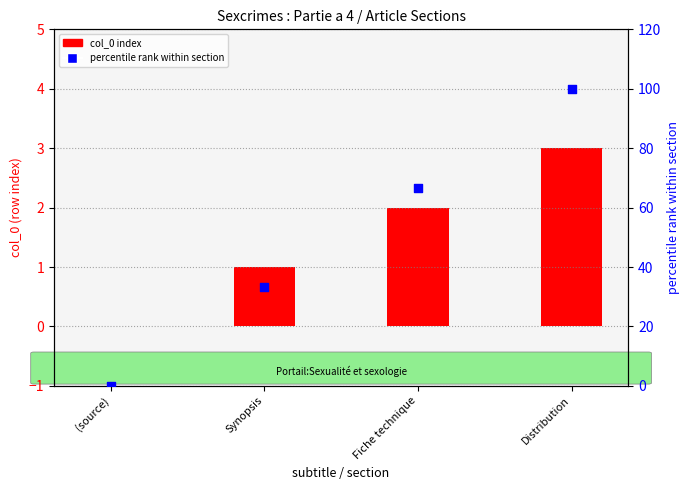

Is the value of percentile rank within section at Fiche technique greater than the value of col_0 (index) at (source)?

Yes